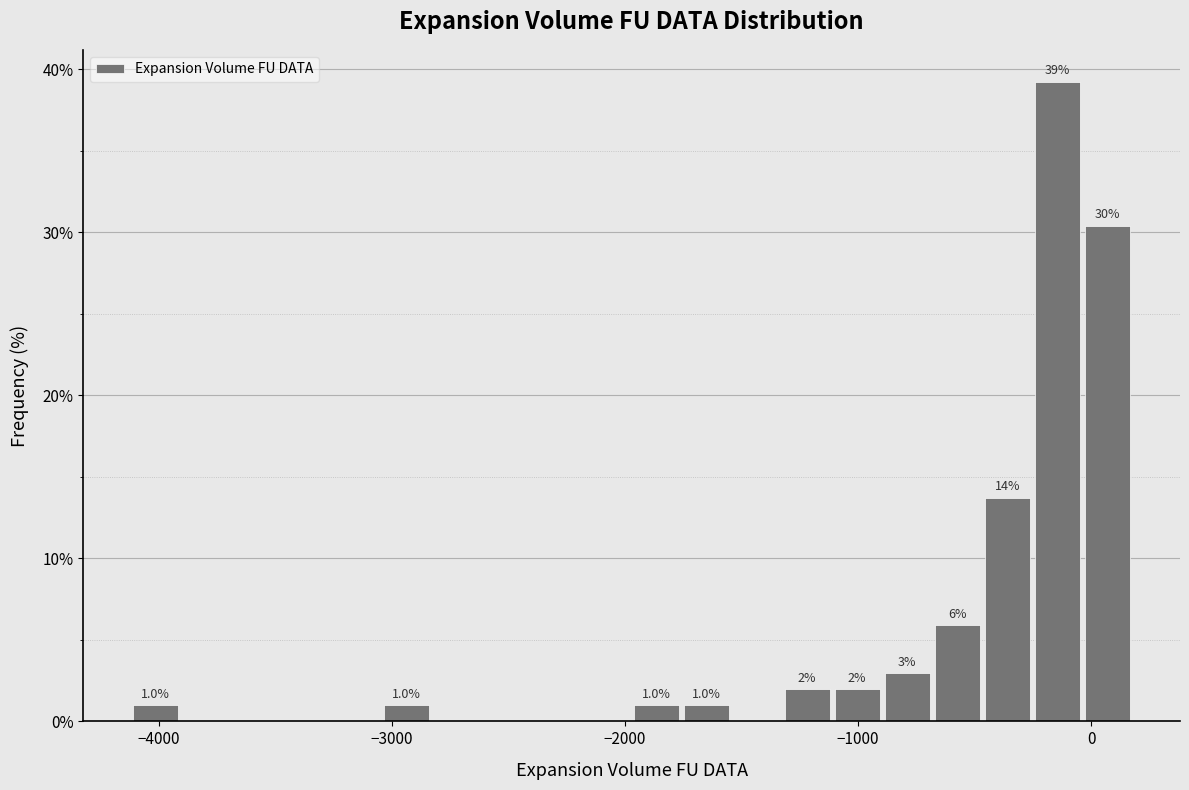

Around what value on the x-axis is the tallest bar? Give the approximate position of its centre, as read against the axis.

-100